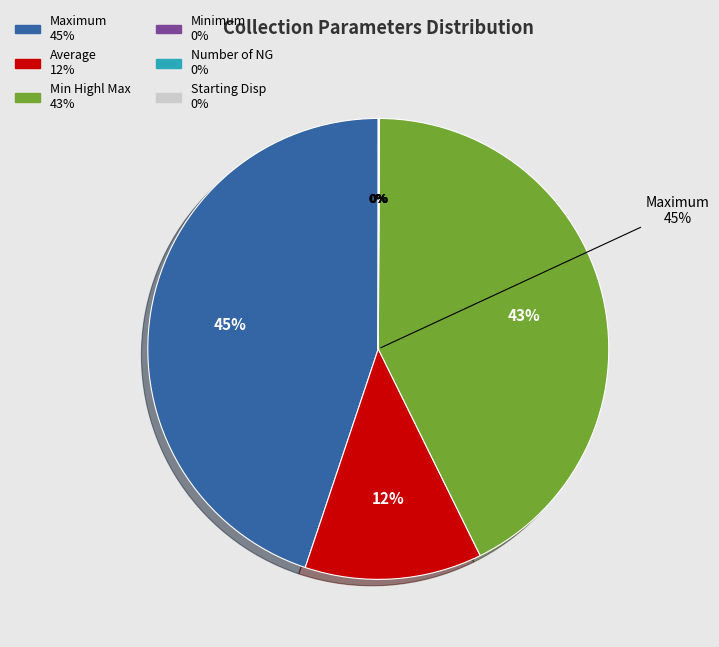

True or false: Average accounts for 12% of the total.

True